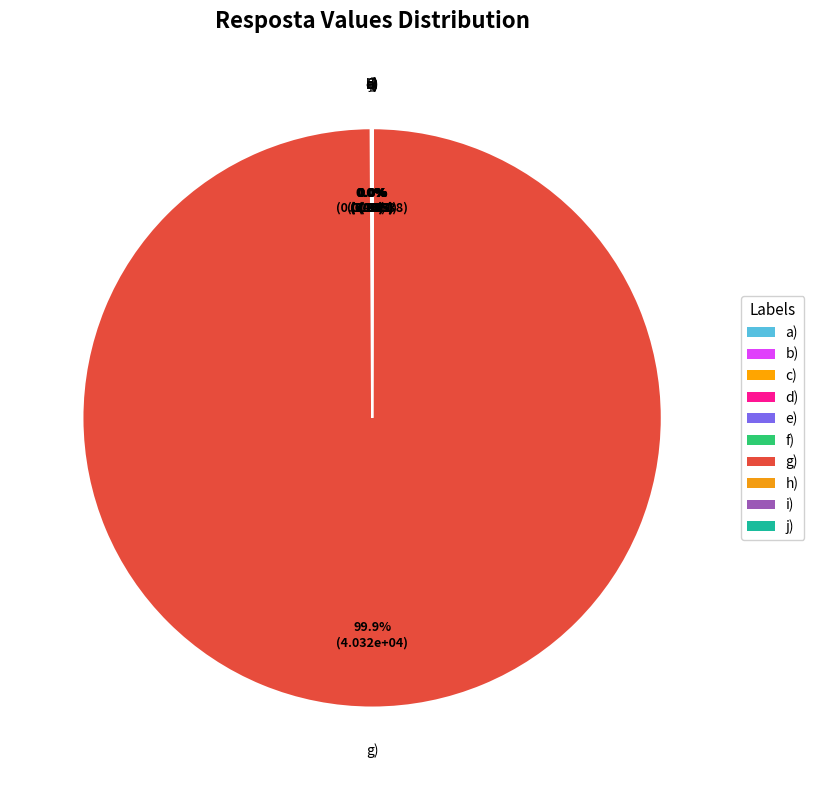

What is the largest slice in the pie chart?

g)